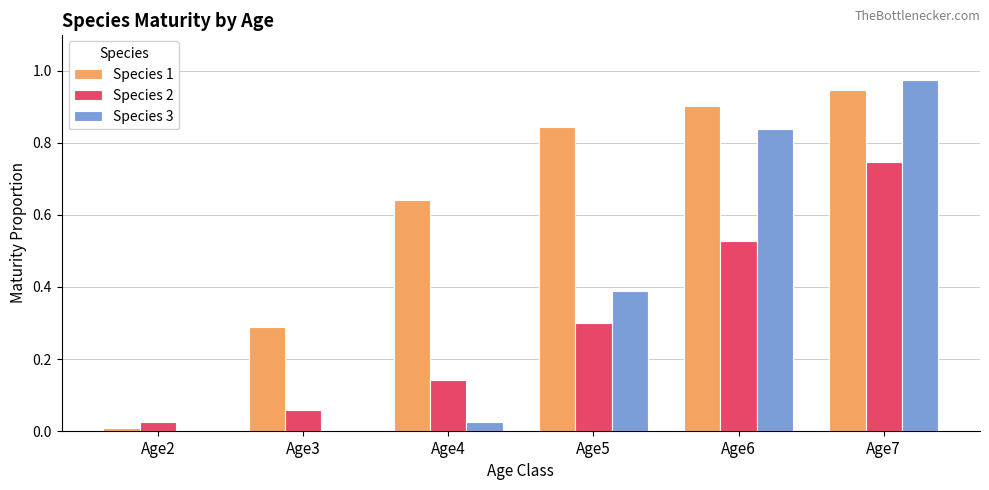

The value of Species 1 at Age2 is 0.0. True or false?

True